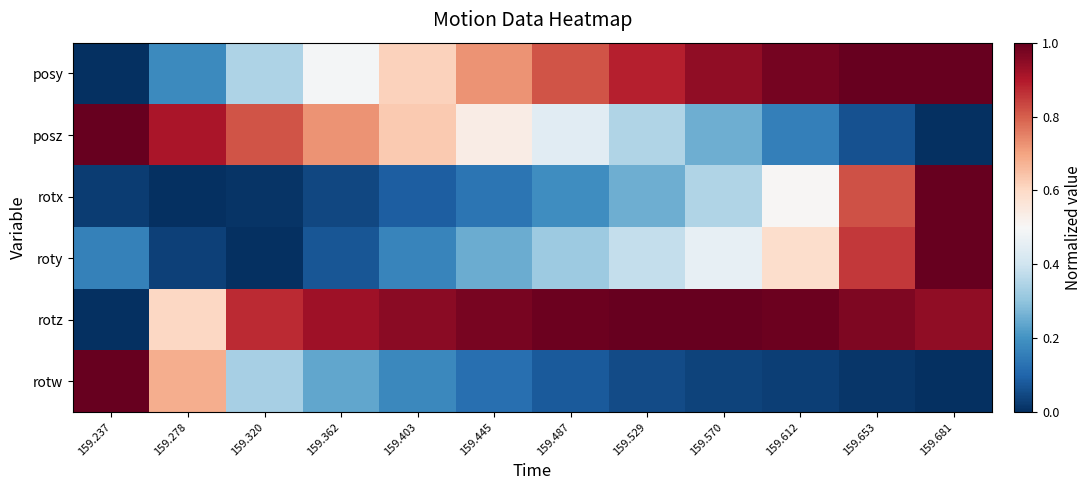

Which series has the largest total across all categories?

rotz